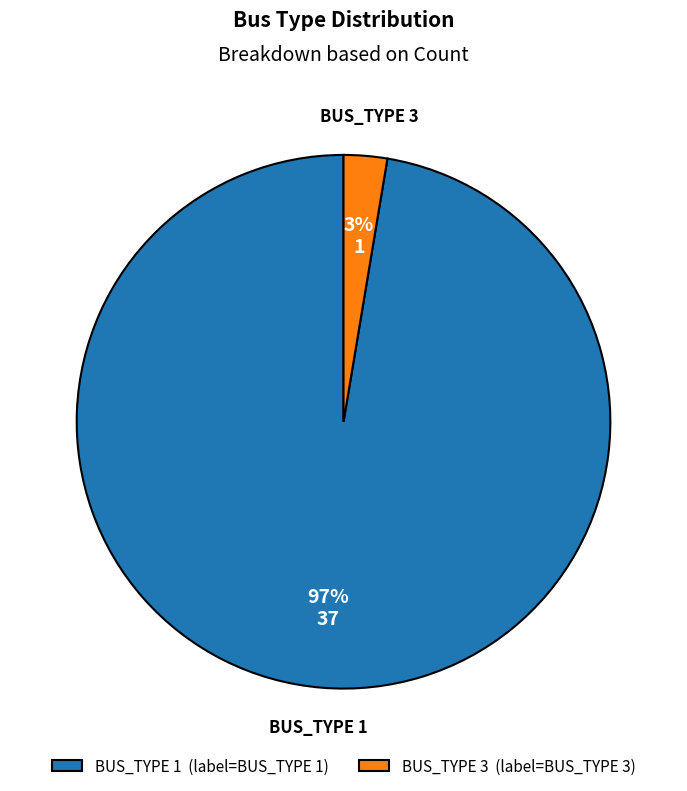

Is the sum of BUS_TYPE 3 and BUS_TYPE 1 greater than half?

Yes